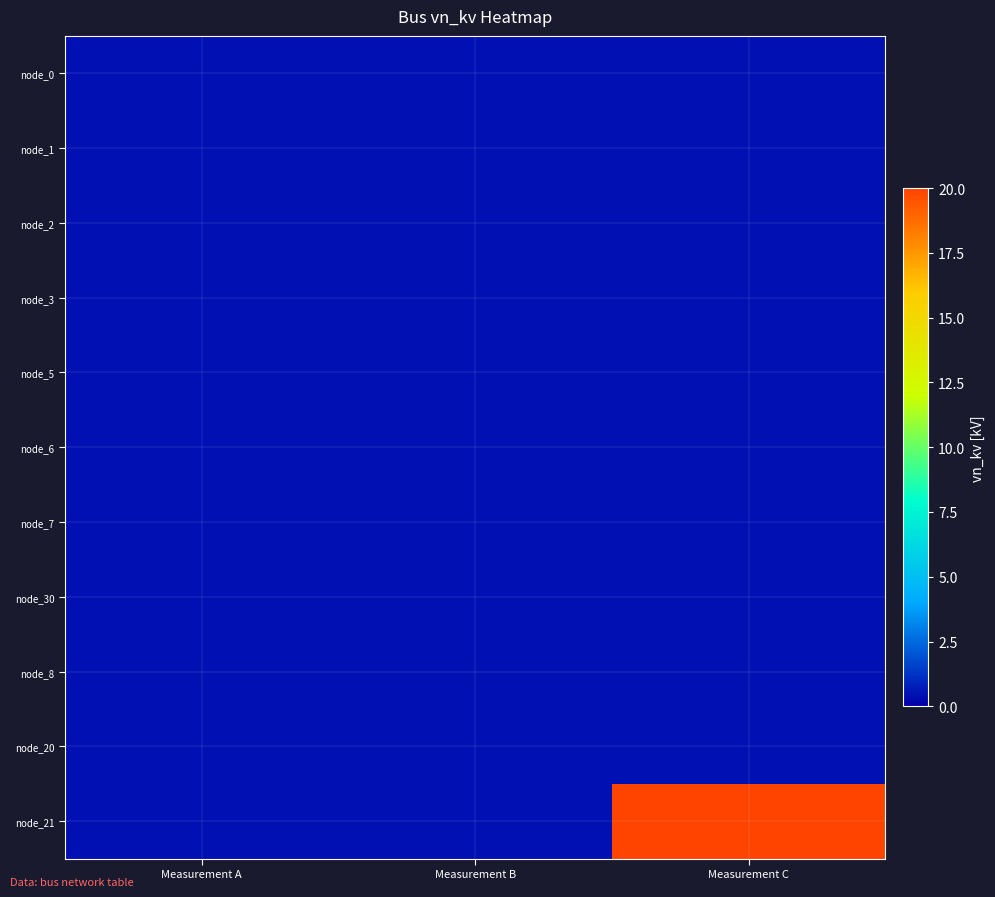

At which category is the sum across all series the highest?

Measurement C